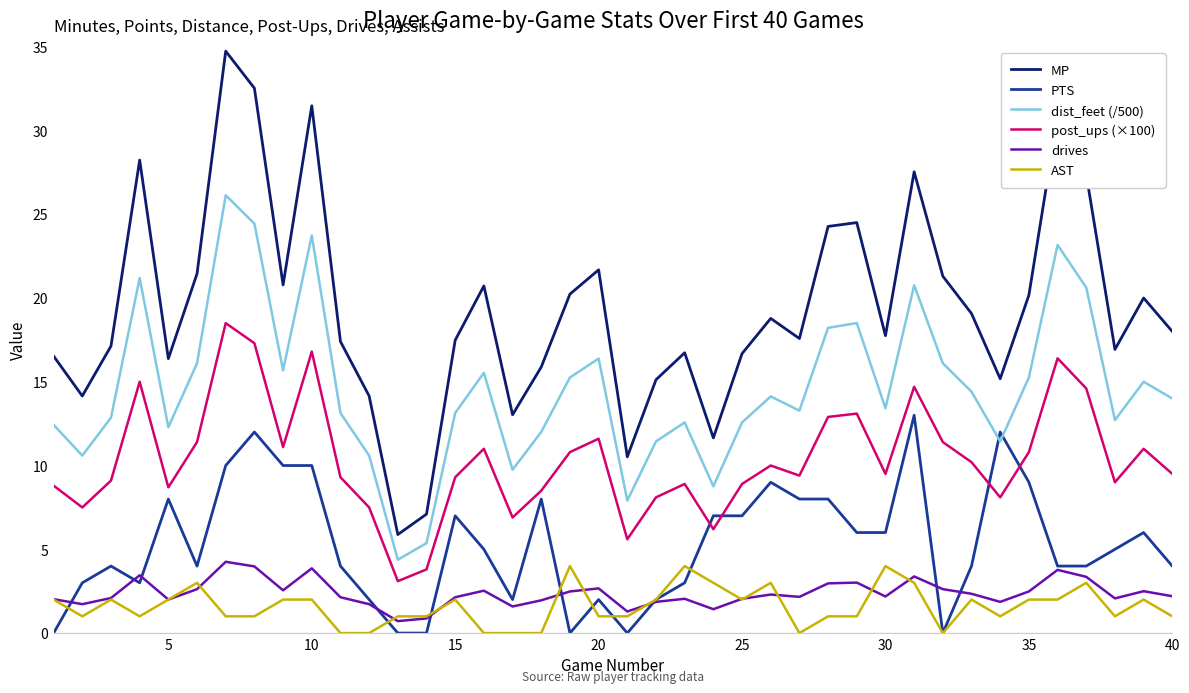

Which series has the widest spread of values?

MP